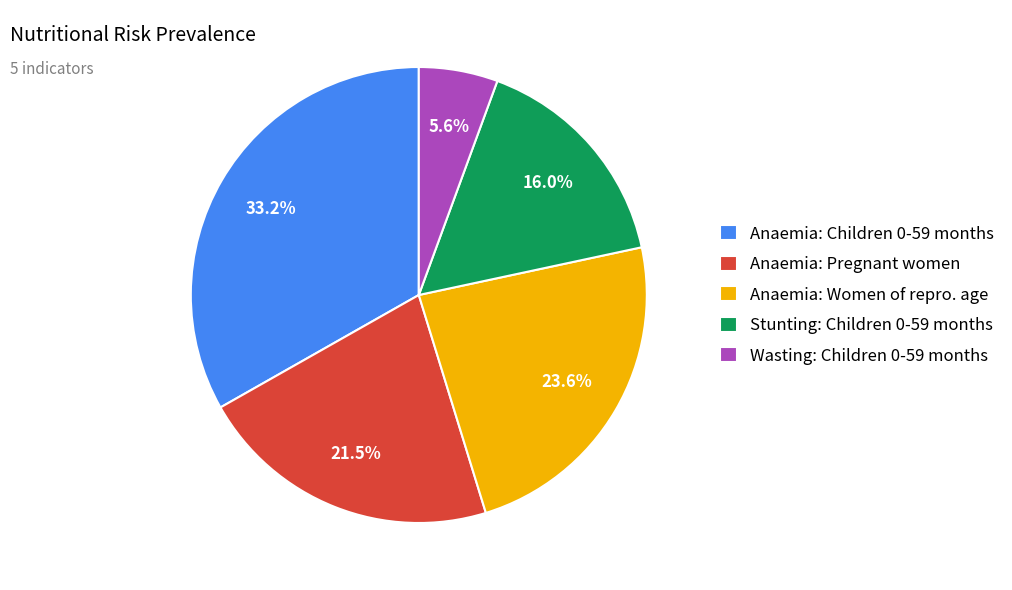

Which category has the biggest portion of the pie?

Anaemia: Children 0-59 months